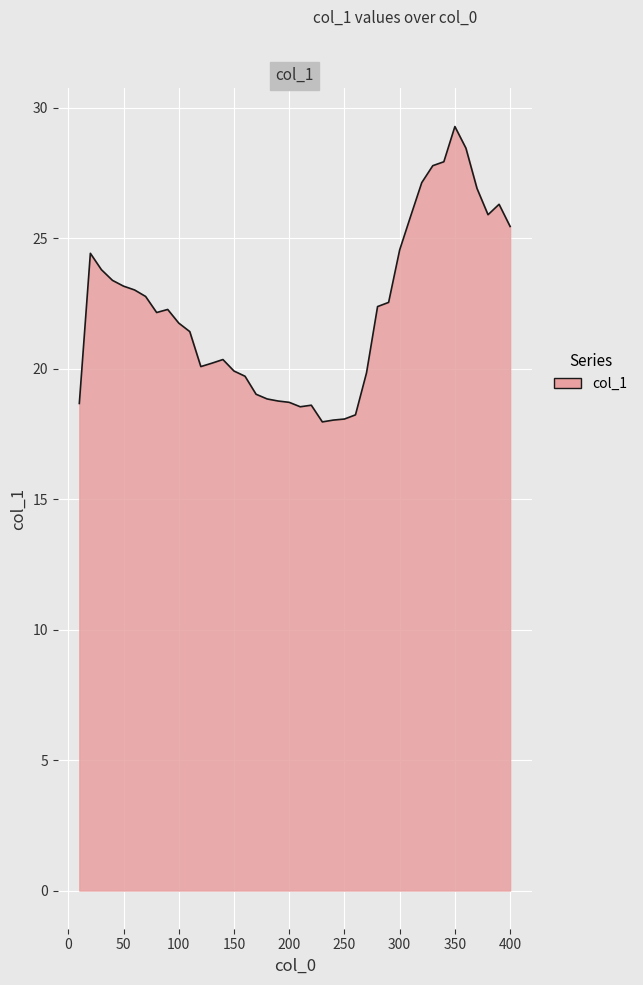

What is the difference between the maximum and minimum values?

11.3